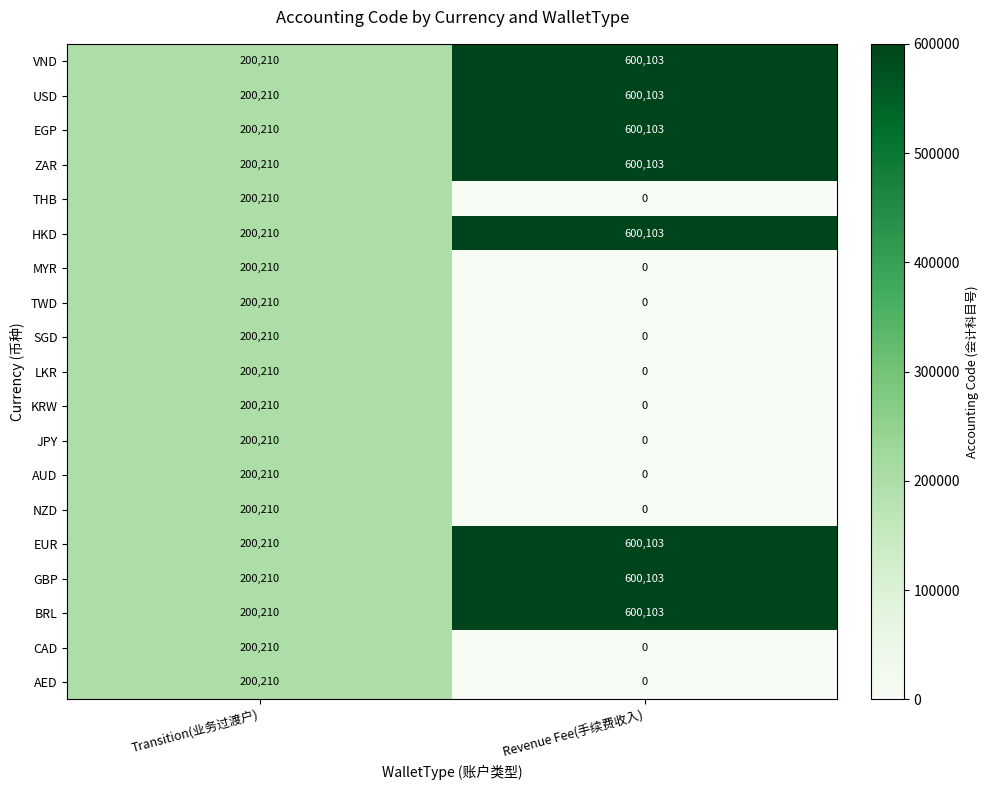

What is the total value across all series at Revenue Fee(手续费收入)?

4800824